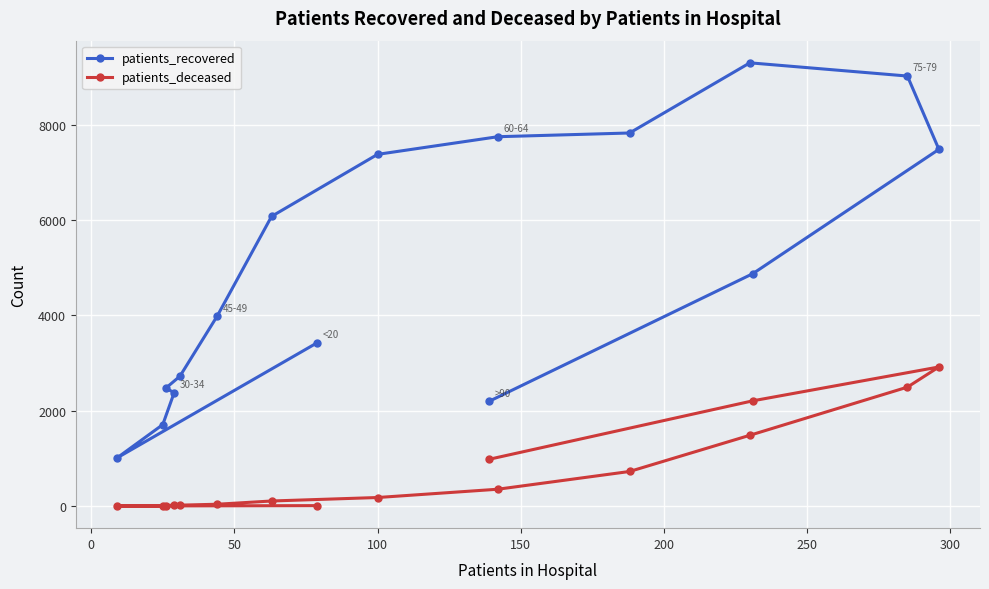

Which series has the largest total across all categories?

patients_recovered